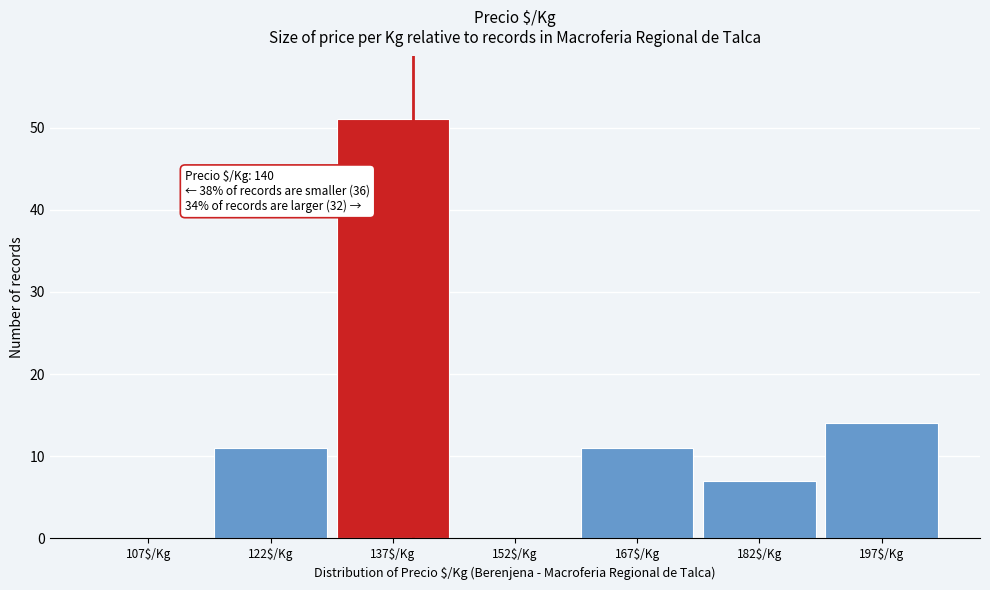

Which range on the x-axis has the tallest bar?

130 to 145